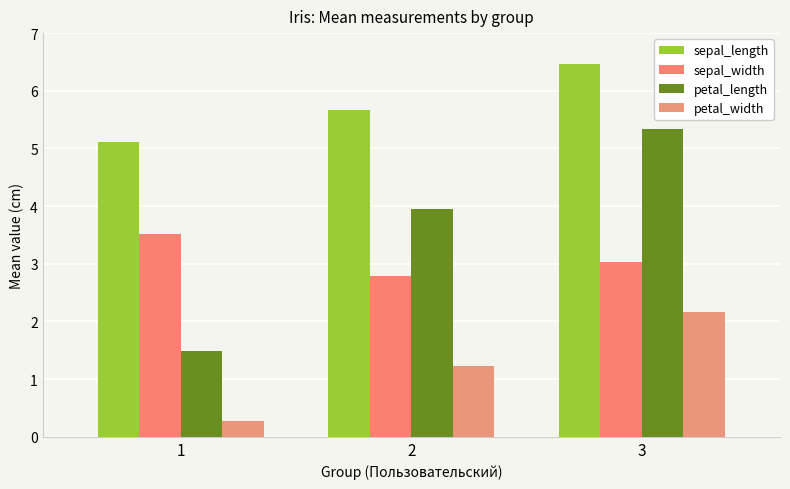

What are all the series names shown in the legend?

sepal_length, sepal_width, petal_length, petal_width